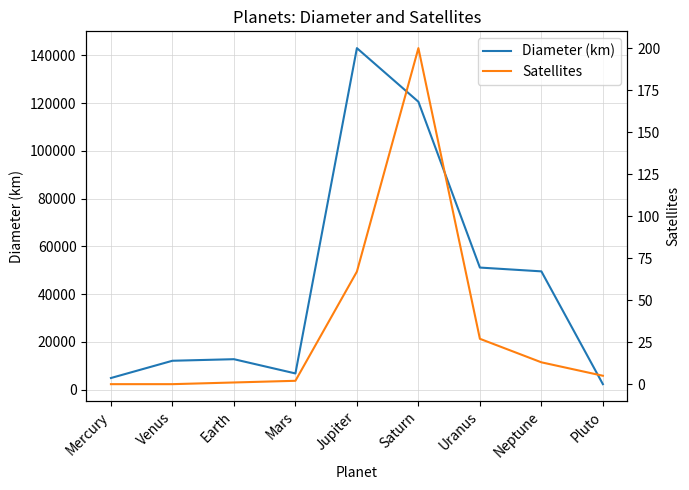

Where is the first local minimum for Diameter (km)?

Mars